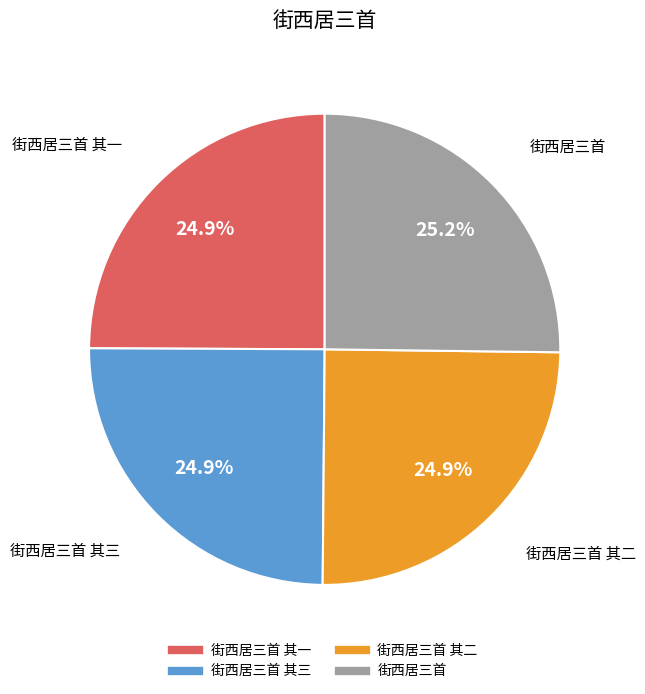

Does any single category account for the majority?

No